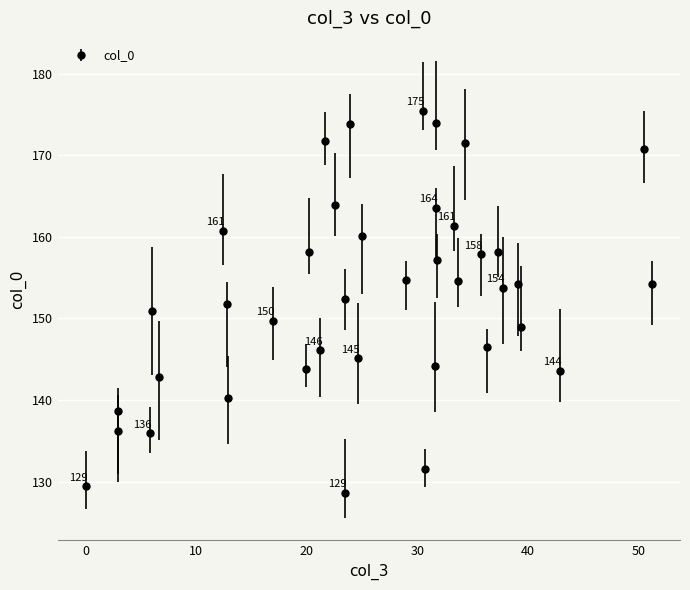

What is the minimum value shown in the chart?

128.6